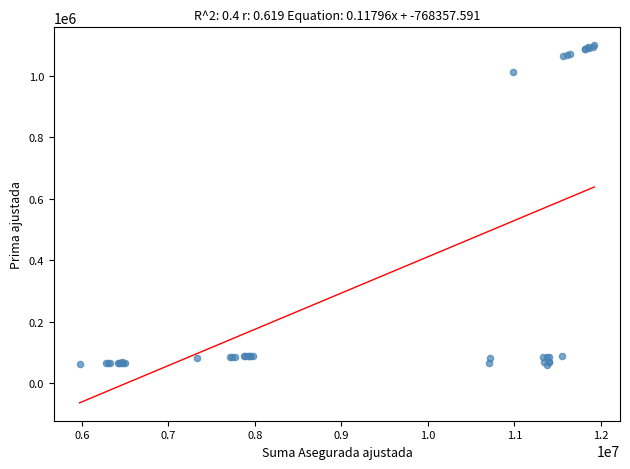

What Y value in the scatter plot is closest to 580233?

1011460.0